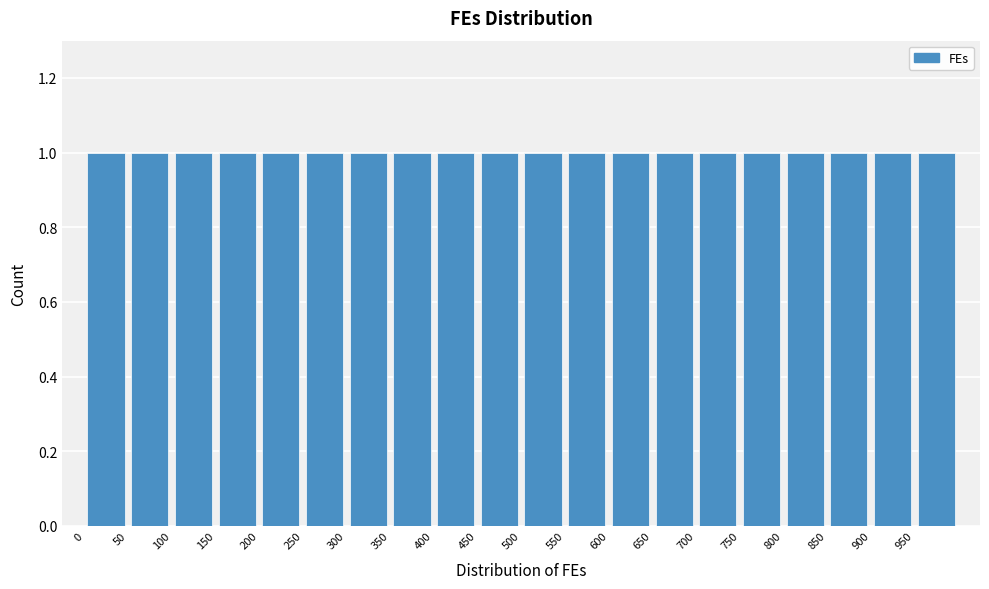

Reading left to right, list every bar in this chart as the range it spans on the x-axis followed by its height. The values are not printed on the chart, so give them approximately, as read against the axis.

0 to 50: 1
50 to 100: 1
100 to 150: 1
150 to 200: 1
200 to 250: 1
250 to 300: 1
300 to 350: 1
350 to 400: 1
400 to 450: 1
450 to 500: 1
500 to 550: 1
550 to 600: 1
600 to 650: 1
650 to 700: 1
700 to 750: 1
750 to 800: 1
800 to 850: 1
850 to 900: 1
900 to 950: 1
950 to 1000: 1